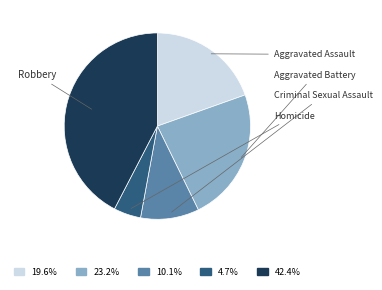

What percentage is the Aggravated Assault slice, to the nearest percent?

20%